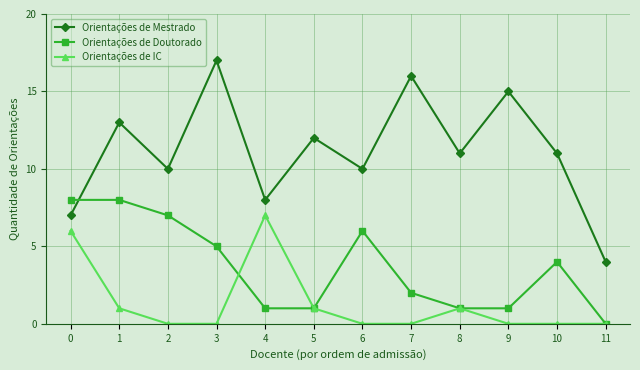

What is the value of the Orientações de IC point at the 5th from the left?

7